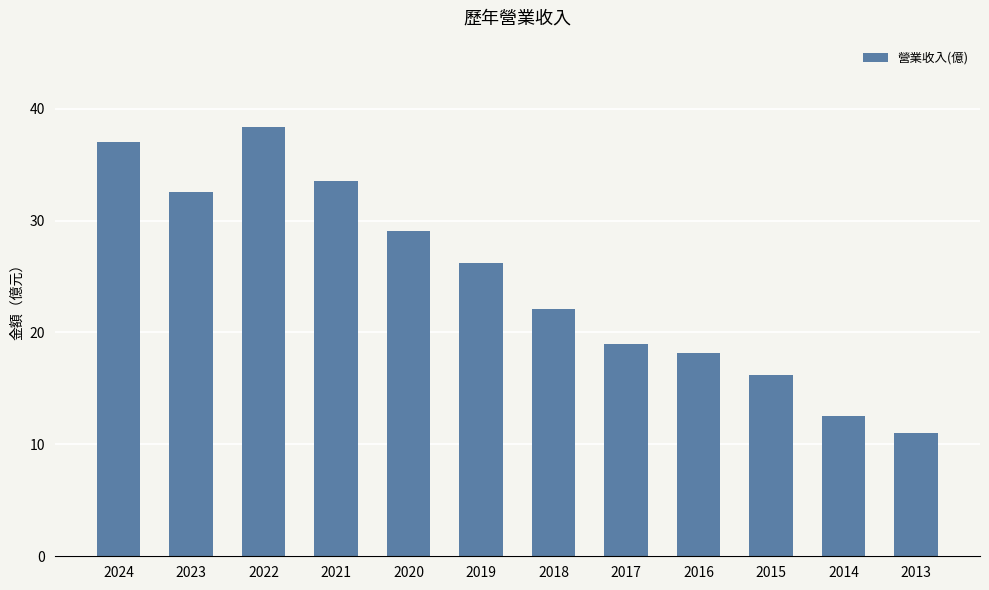

Count the number of values greater than 26.

6